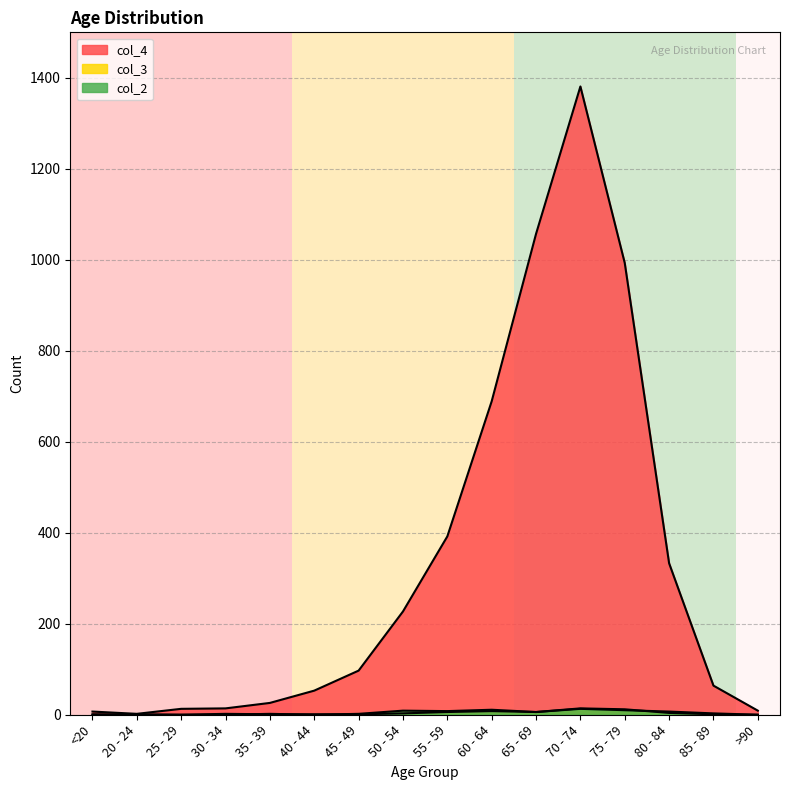

The value of col_3 at 55 - 59 is 6. True or false?

True